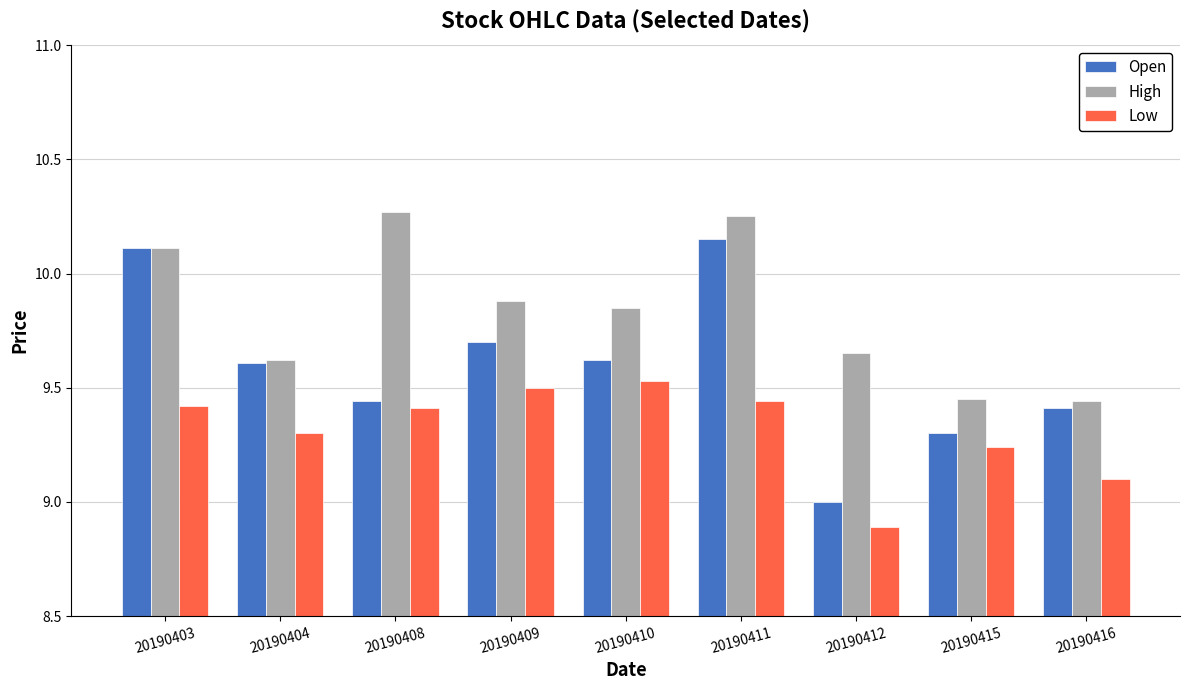

Rank the series by their maximum value, from lowest to highest.

Low, Open, High